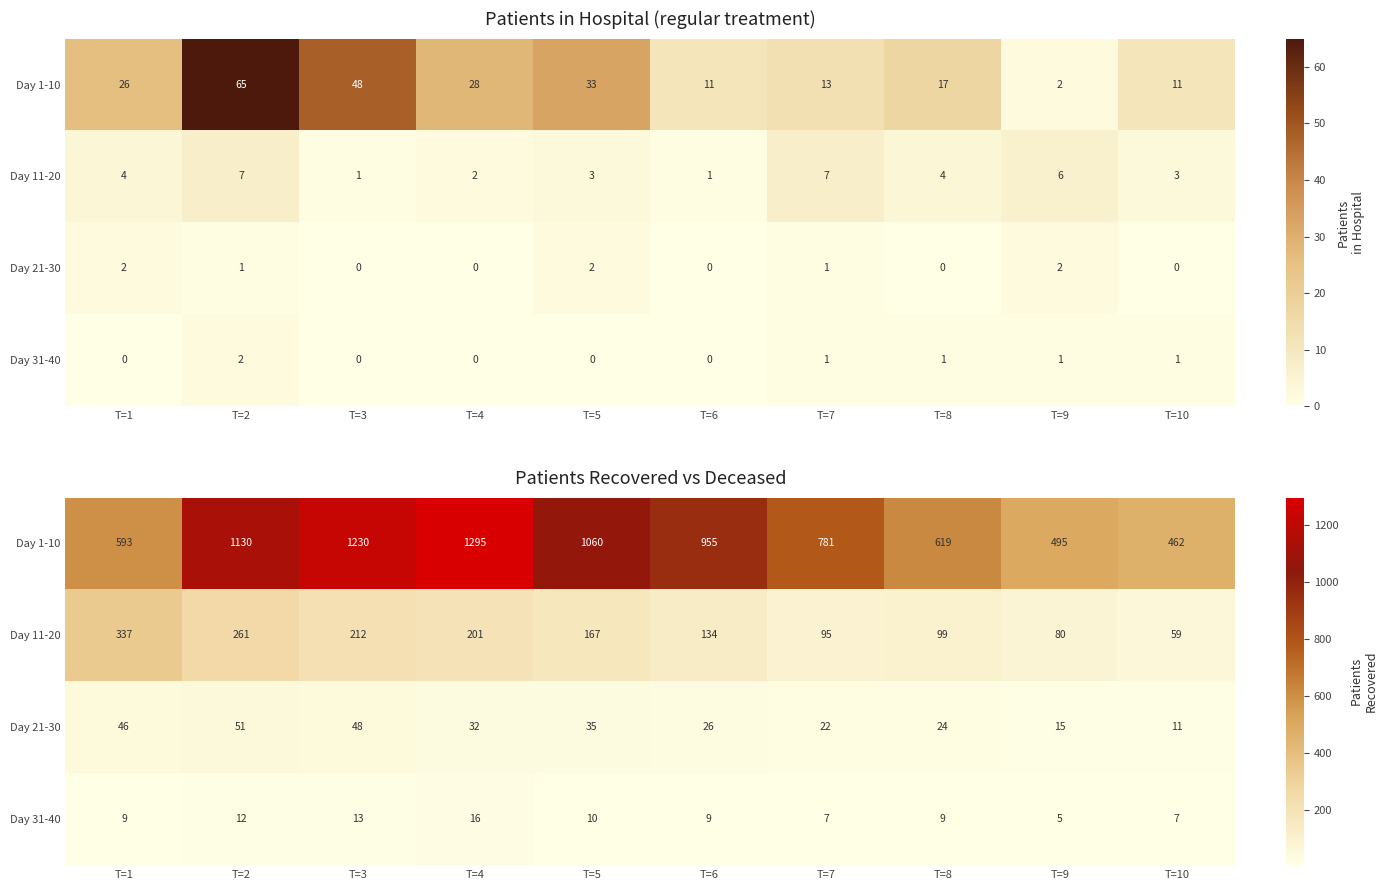

At T=2, list the series in order from smallest to largest.

Day 31-40, Day 21-30, Day 11-20, Day 1-10